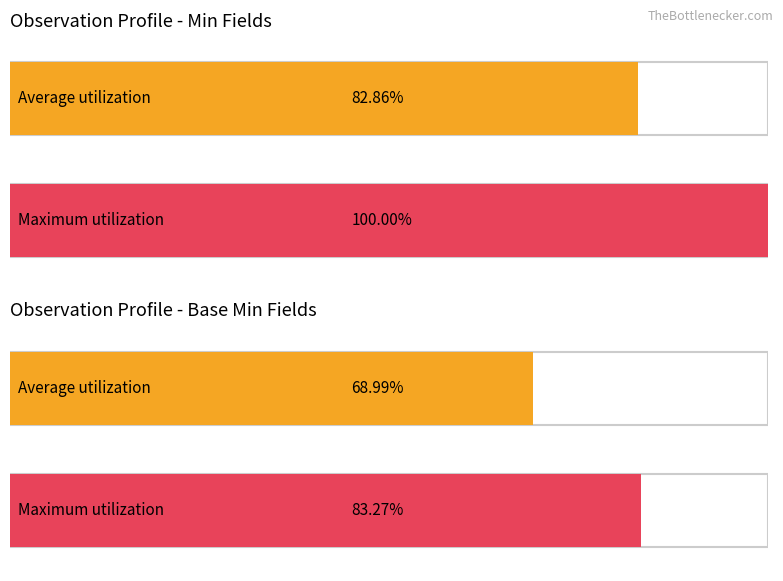

At Observation.issued, list the series in order from largest to smallest.

Min, Base Min